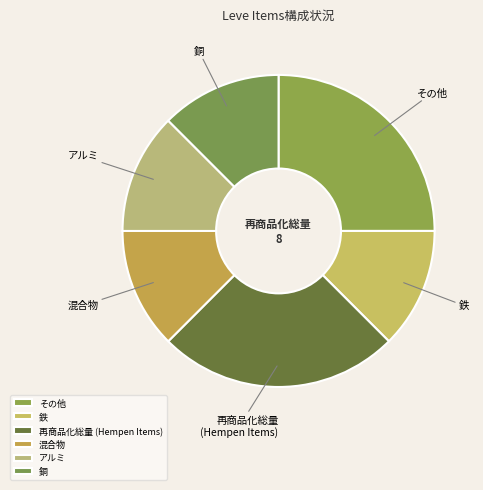

Is there any slice that represents more than half of the pie?

No